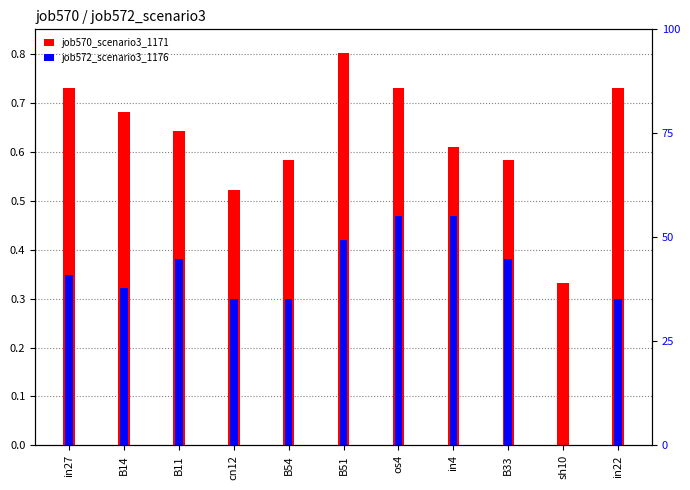

What is the sum of the job570_scenario3_1171 values at B14 and B33?

1.3